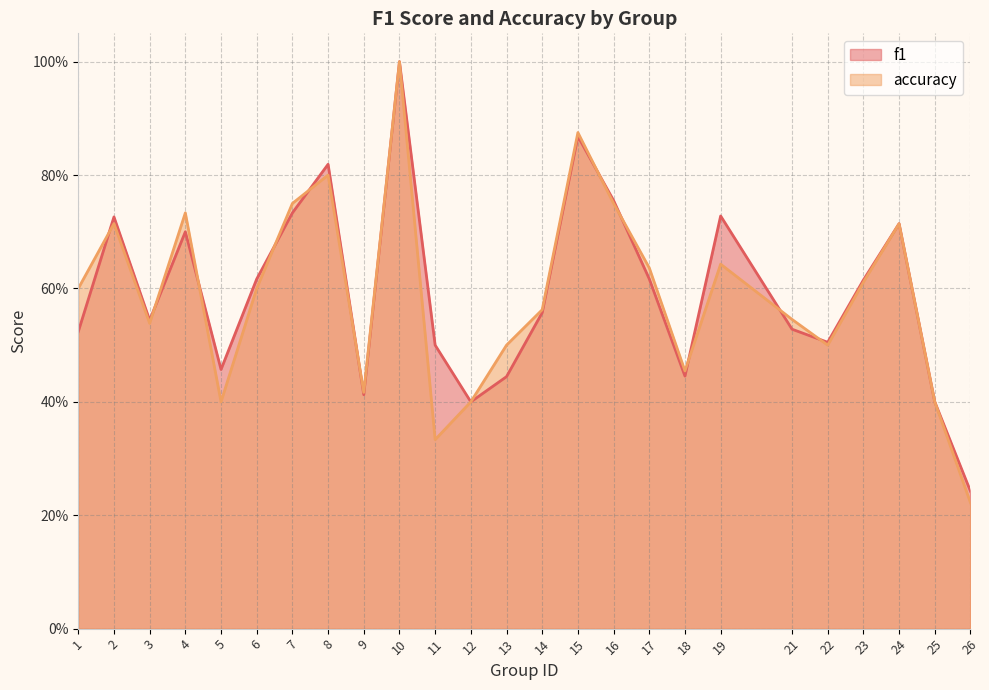

Which category has the lowest value across all series?

26